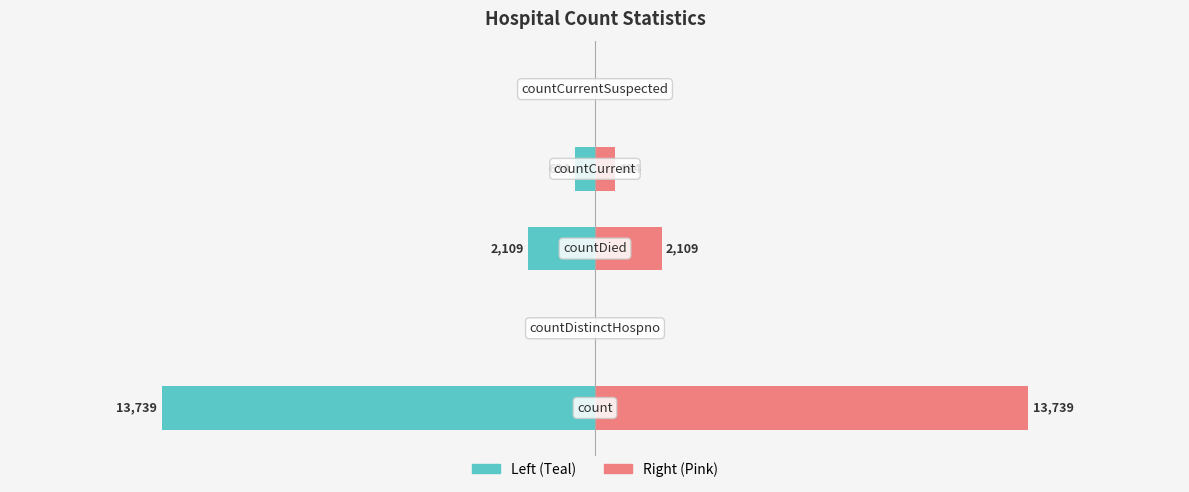

What is the value of the Left (Teal) bar at the 1st from the left?

-13739